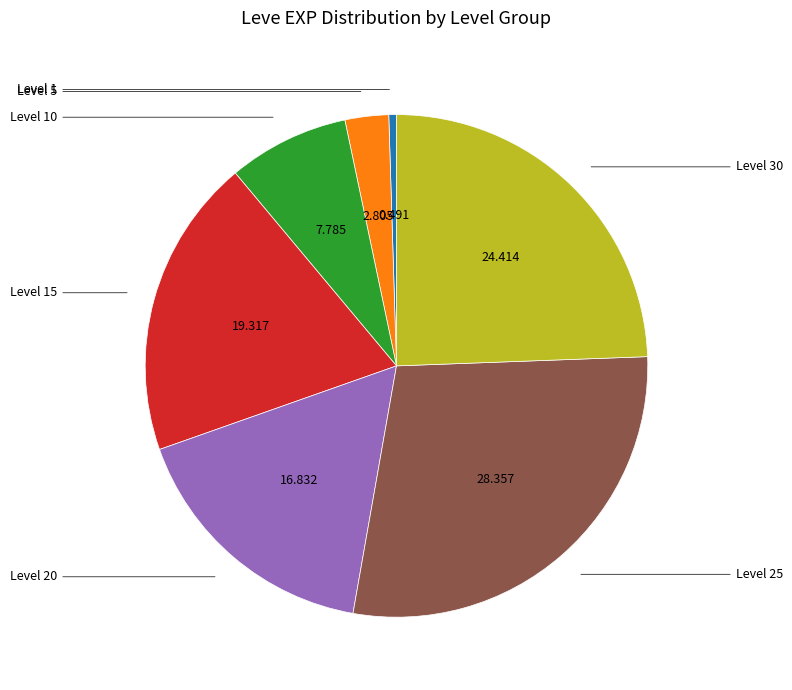

Does any single category account for the majority?

No